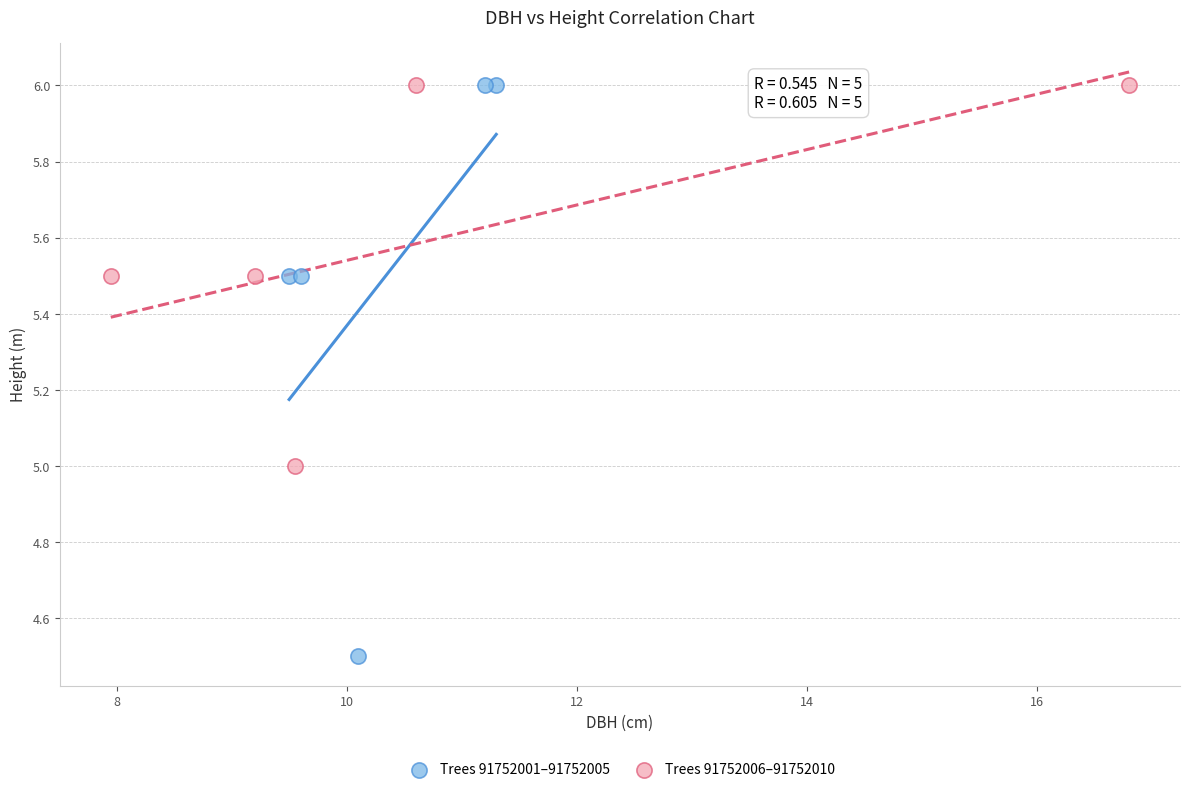

Which series reaches the minimum Y coordinate?

Trees 91752001–91752005